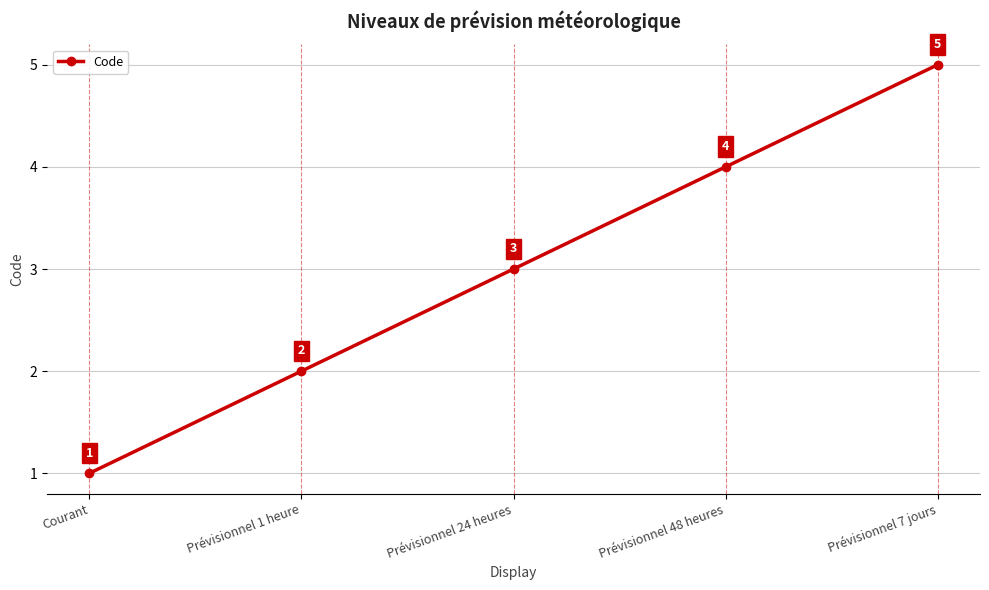

Read the value at Prévisionnel 1 heure.

2